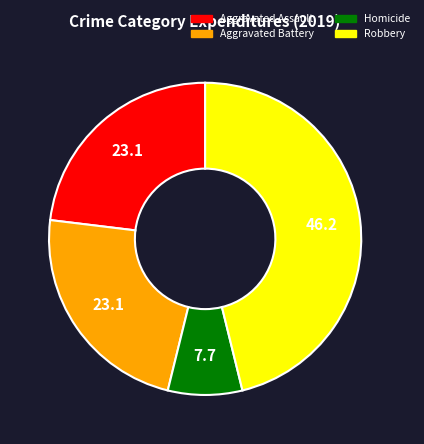

Does any single category account for the majority?

No